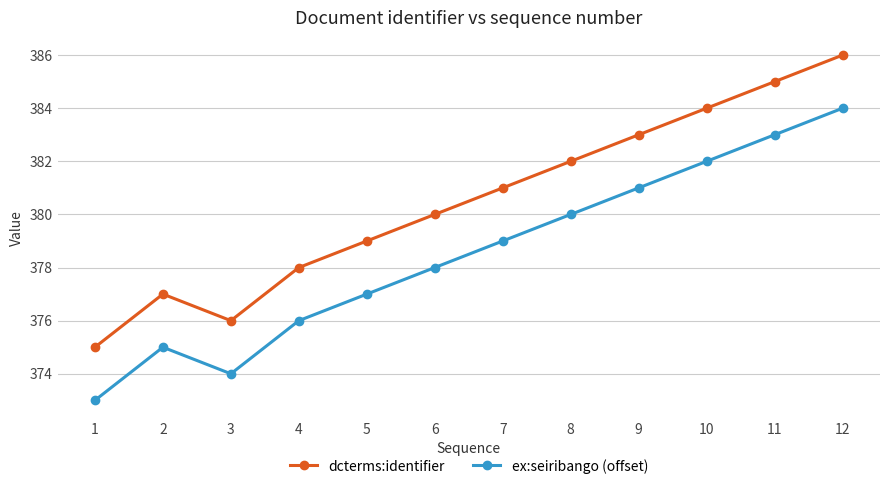

Rank the series by their average value, from highest to lowest.

dcterms:identifier, ex:seiribango (offset)